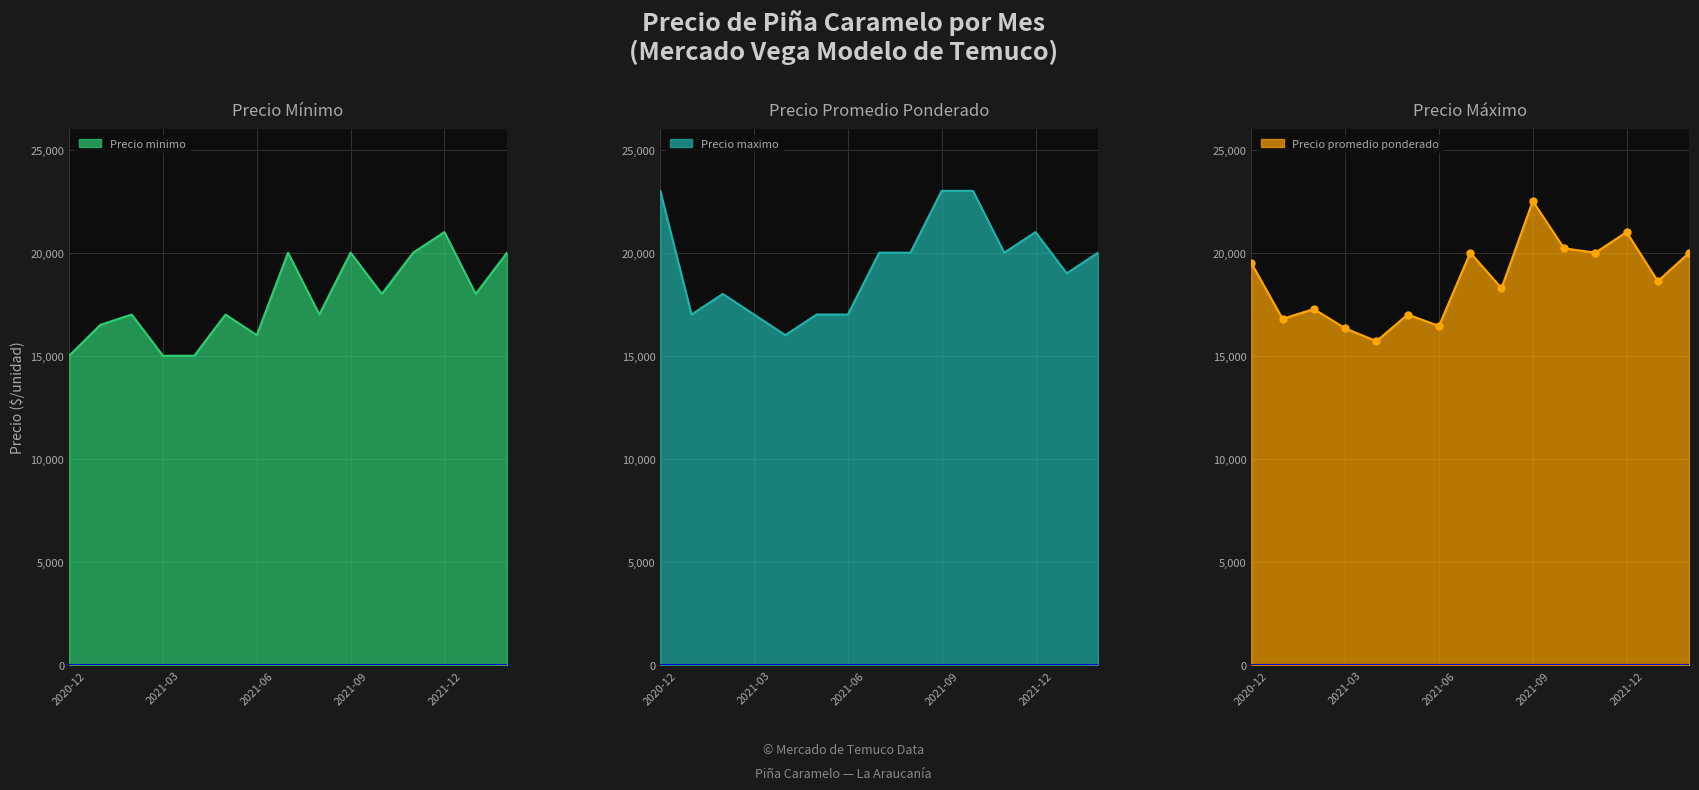

How many values in the Precio promedio ponderado series are below 18614?

7